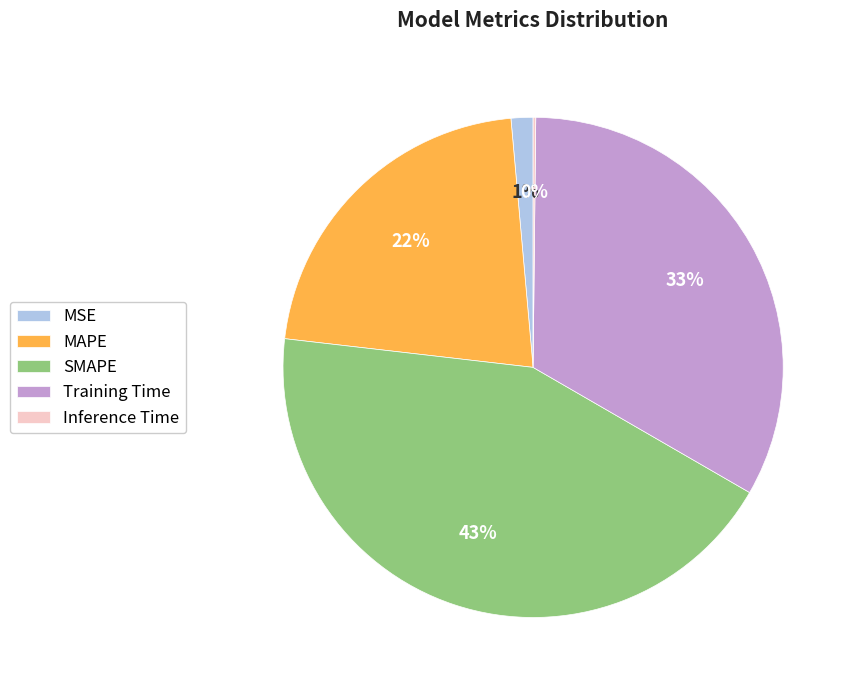

True or false: MAPE accounts for 34% of the total.

False